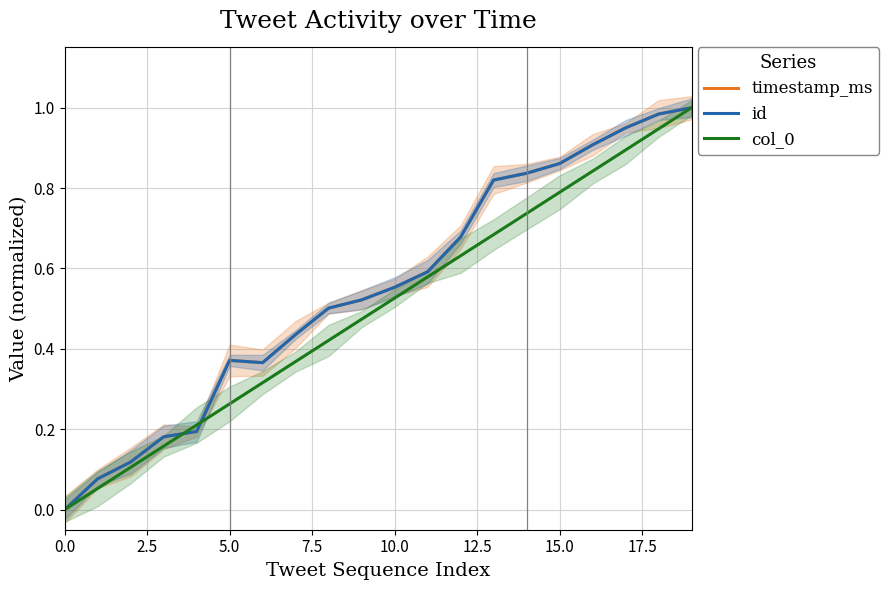

Is it true that id equals 0.8 at 14?

True